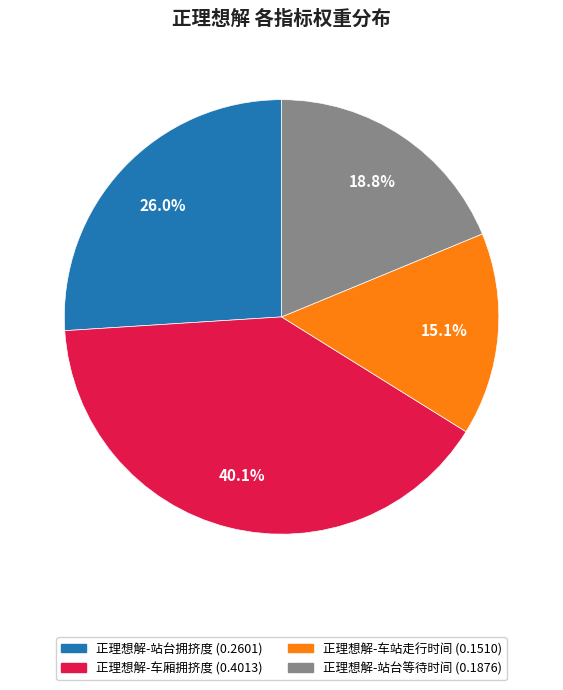

To the nearest percent, what is the difference between the 正理想解-车厢拥挤度 and 正理想解-站台等待时间 slice percentages?

21%